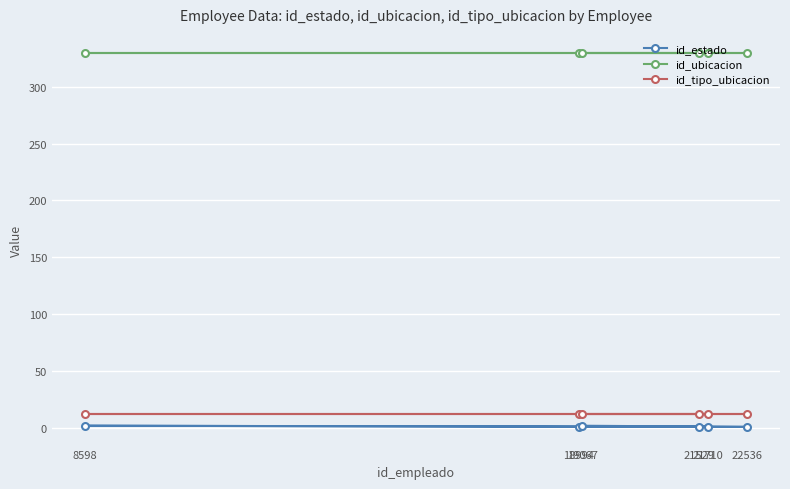

What is the sum of all id_tipo_ubicacion values?

72